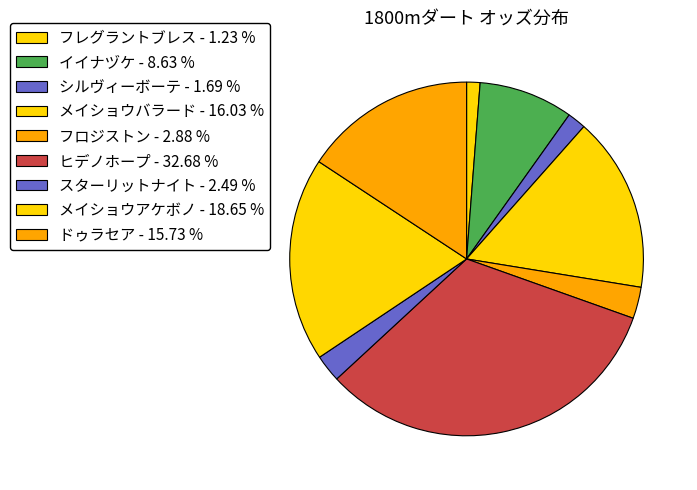

Which category has the biggest portion of the pie?

ヒデノホープ